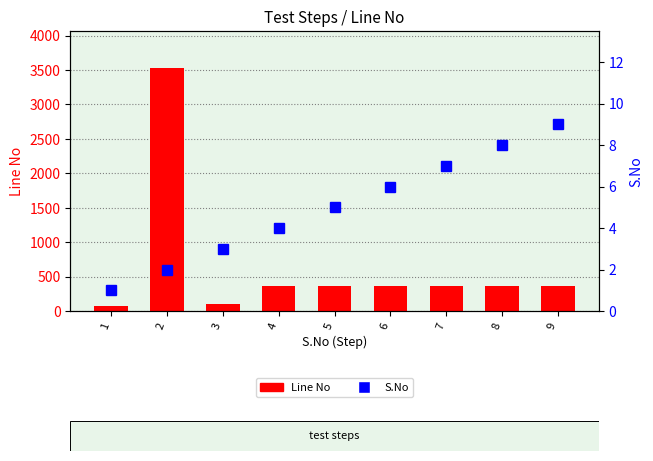

What is the average value of the S.No series?

5